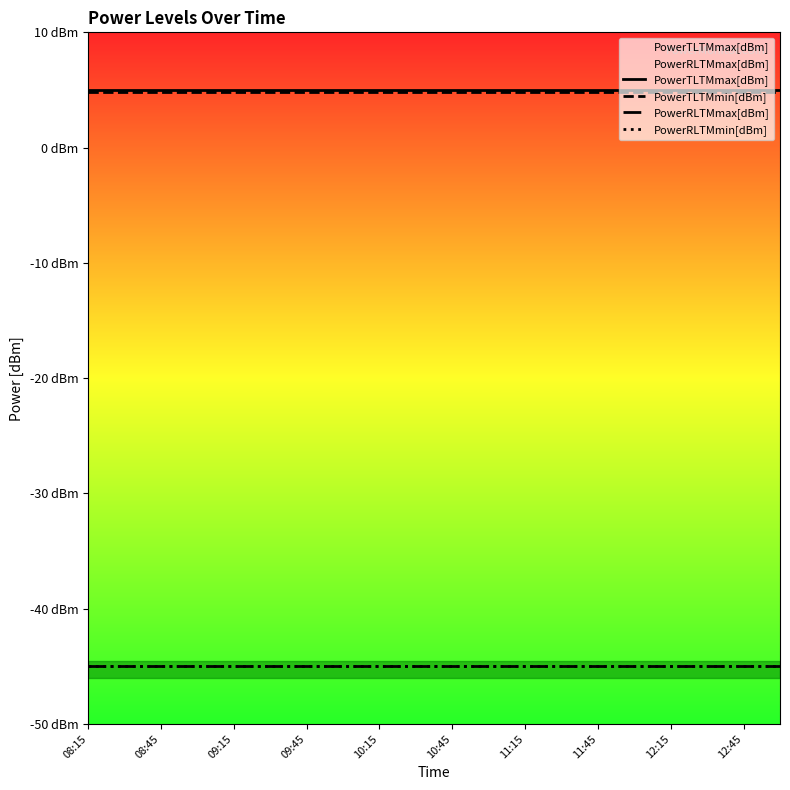

How many categories are shown in the chart?

20